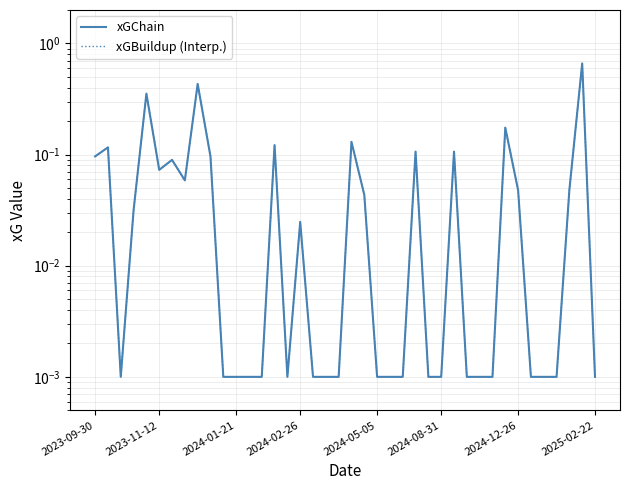

What is the maximum value shown in the chart?

0.7